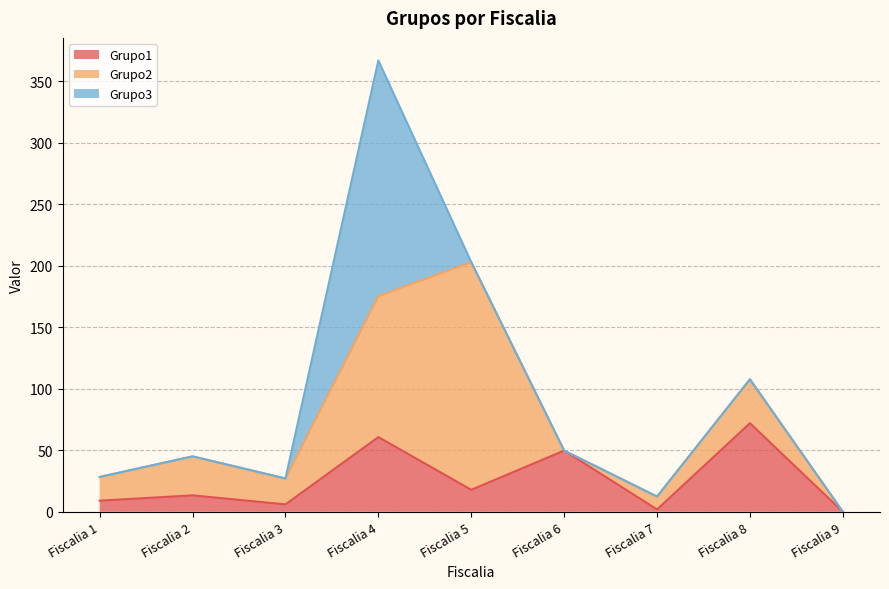

How many data points in Grupo1 are less than 13?

4